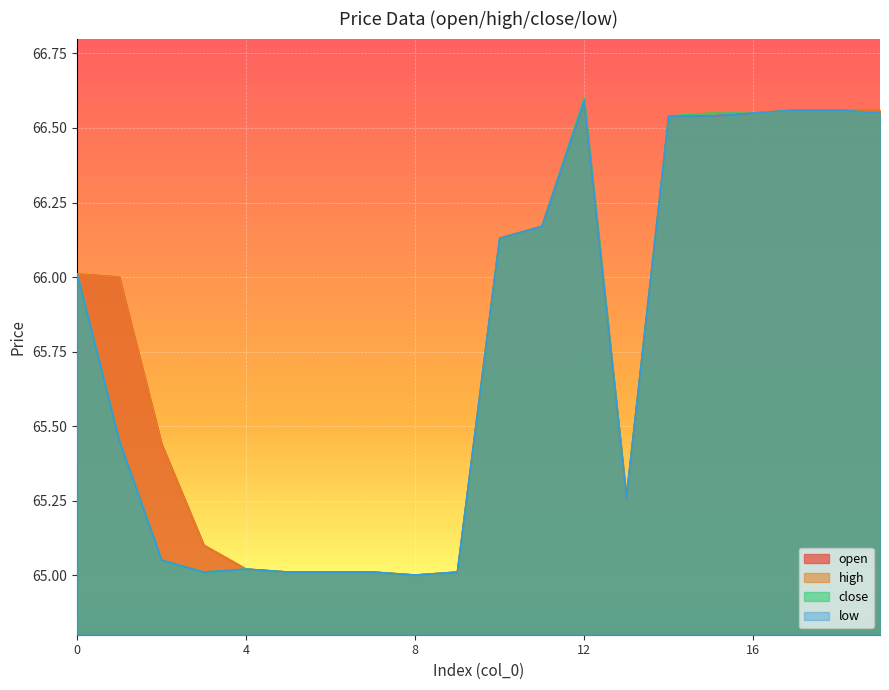

True or false: open and close cross at least once.

False